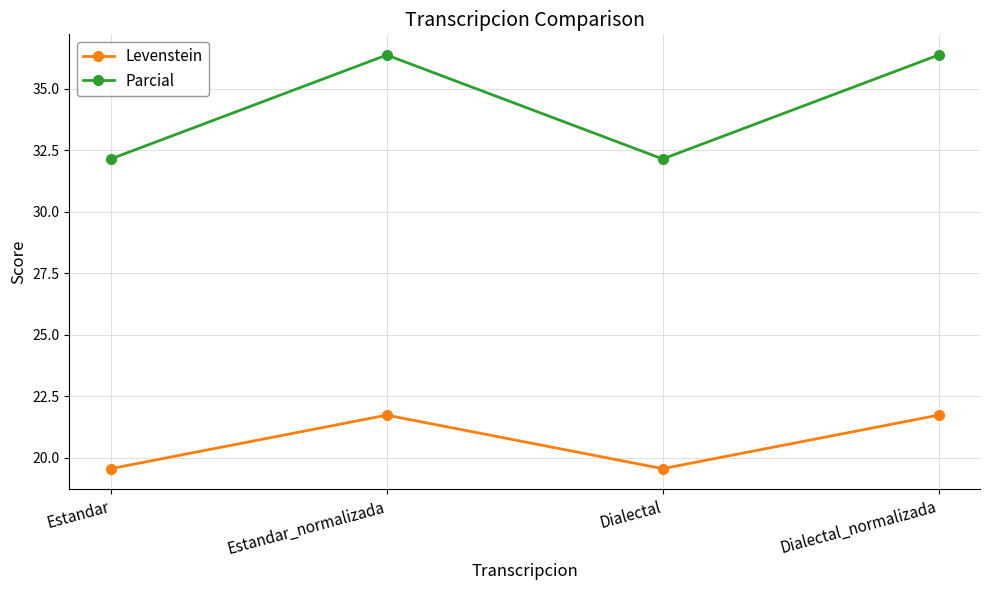

Where is the first local minimum for Parcial?

Dialectal